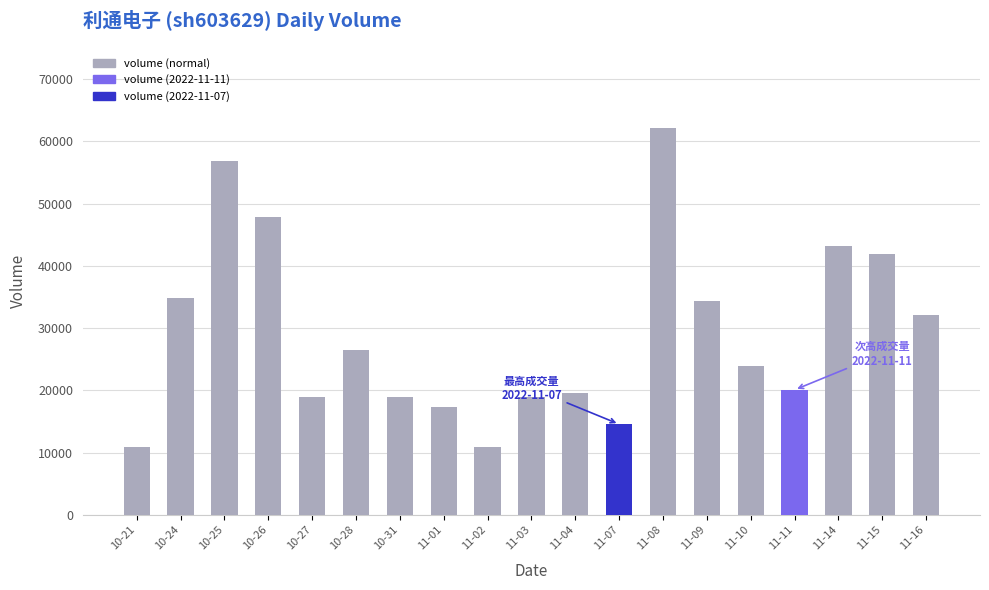

What is the sum of the values at 11-14 and 10-27?

62031